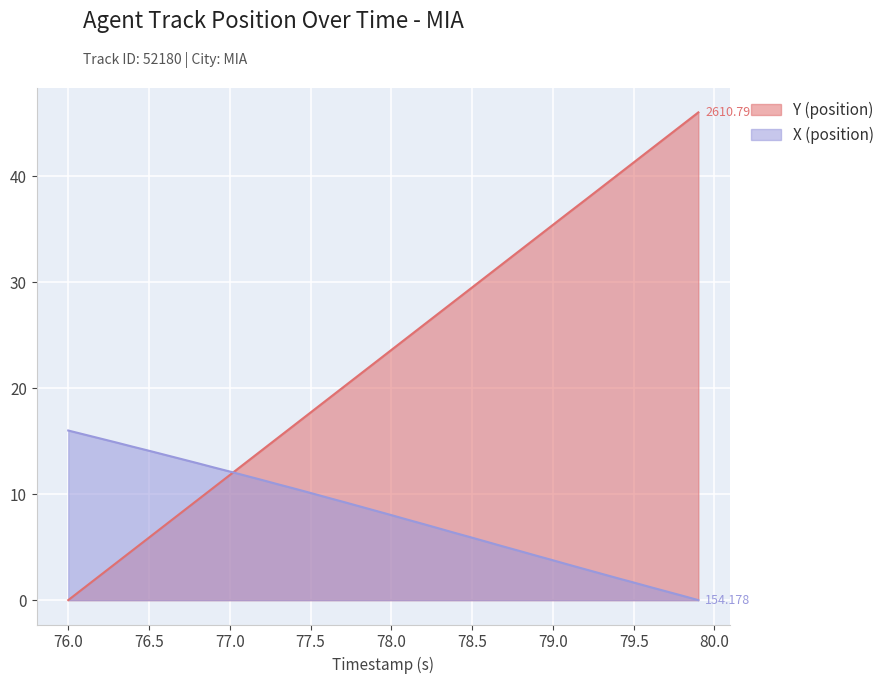

Reading right to left, extract all data points from this chart.

X (position): 79.9=0.0	79.8=0.4	79.7=0.8	79.6=1.2	79.5=1.7	79.4=2.1	79.3=2.5	79.2=2.9	79.1=3.3	79.0=3.8	78.9=4.2	78.8=4.6	78.7=5.0	78.6=5.5	78.5=5.9	78.4=6.3	78.3=6.7	78.2=7.2	78.1=7.6	78.0=8.0	77.9=8.4	77.8=8.9	77.7=9.3	77.6=9.7	77.5=10.1	77.4=10.5	77.3=10.9	77.2=11.3	77.1=11.7	77.0=12.1	76.9=12.5	76.8=12.9	76.7=13.3	76.6=13.7	76.5=14.1	76.4=14.5	76.3=14.9	76.2=15.2	76.1=15.6	76.0=16.0
Y (position): 79.9=46.0	79.8=44.8	79.7=43.6	79.6=42.5	79.5=41.3	79.4=40.1	79.3=38.9	79.2=37.8	79.1=36.6	79.0=35.4	78.9=34.2	78.8=33.0	78.7=31.9	78.6=30.7	78.5=29.5	78.4=28.3	78.3=27.1	78.2=26.0	78.1=24.8	78.0=23.6	77.9=22.4	77.8=21.2	77.7=20.1	77.6=18.9	77.5=17.7	77.4=16.5	77.3=15.3	77.2=14.2	77.1=13.0	77.0=11.8	76.9=10.6	76.8=9.4	76.7=8.3	76.6=7.1	76.5=5.9	76.4=4.7	76.3=3.5	76.2=2.4	76.1=1.2	76.0=0.0